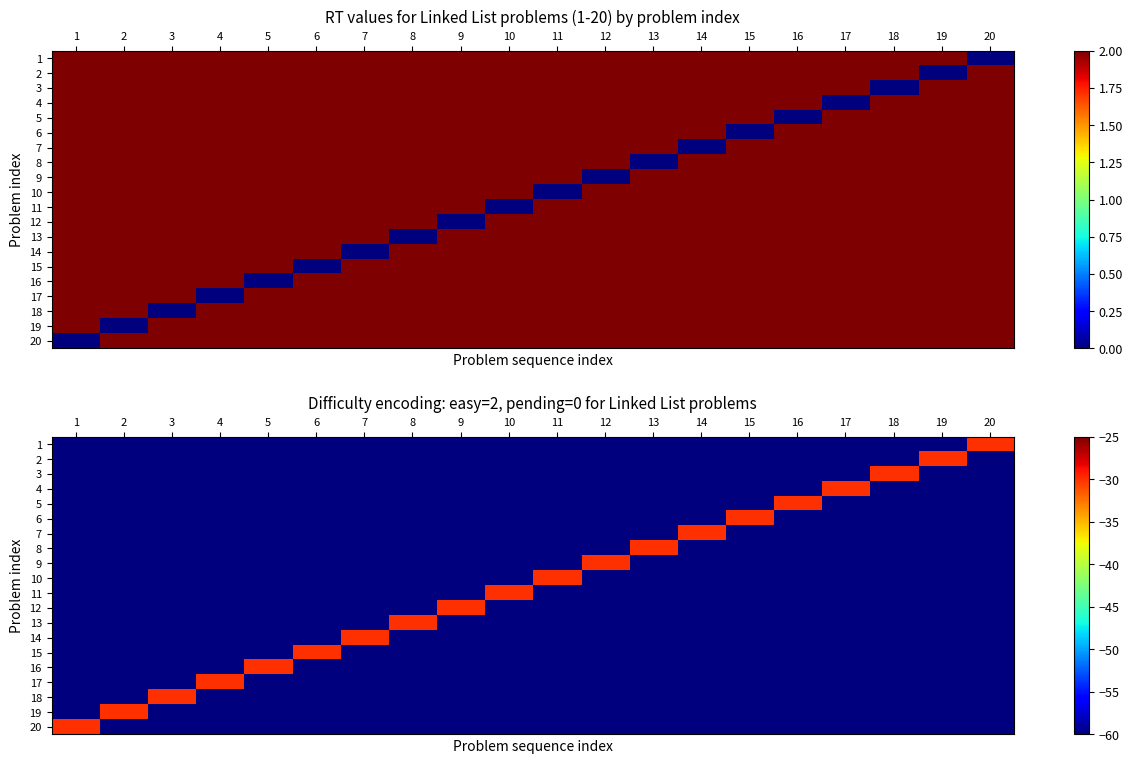

List the series in order of their peak value, highest first.

1, 2, 3, 4, 5, 6, 7, 8, 9, 10, 11, 12, 13, 14, 15, 16, 17, 18, 19, 20